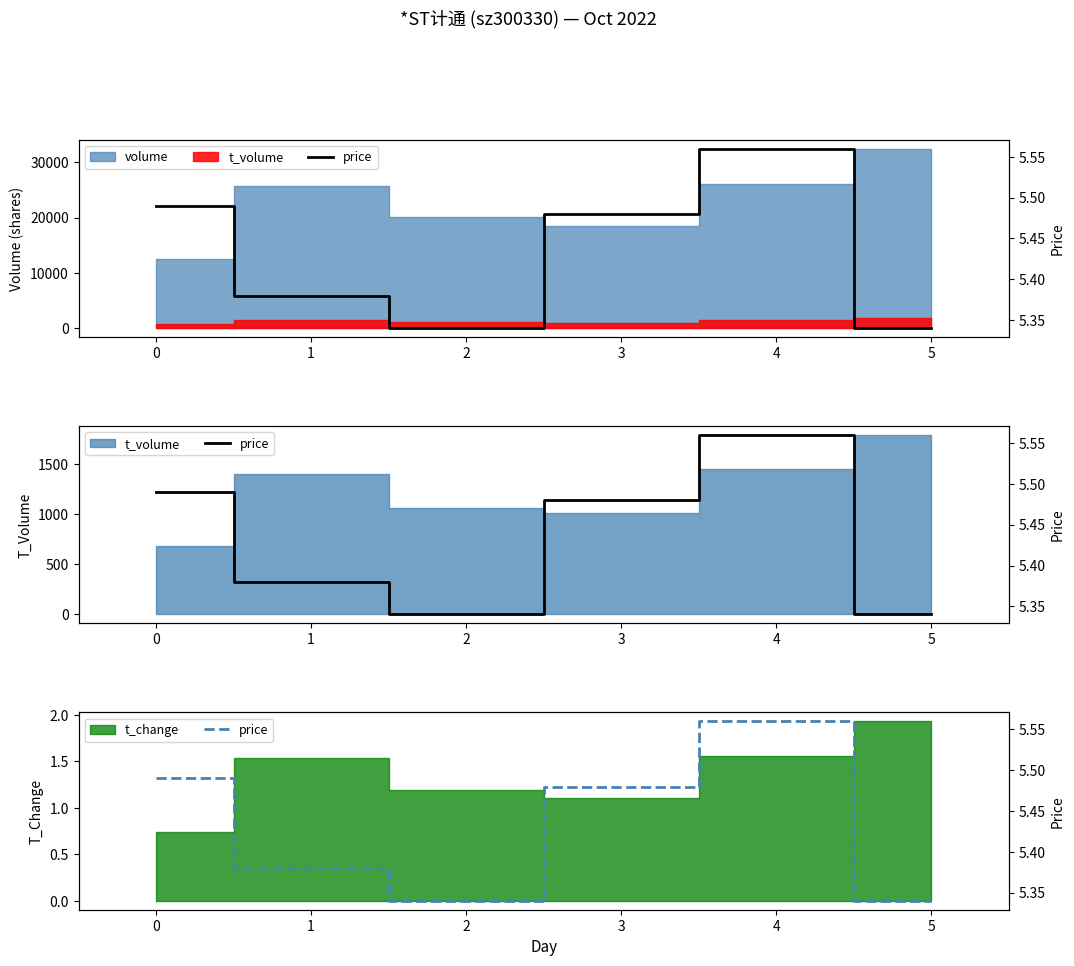

What is the difference between the maximum and minimum values?

0.2